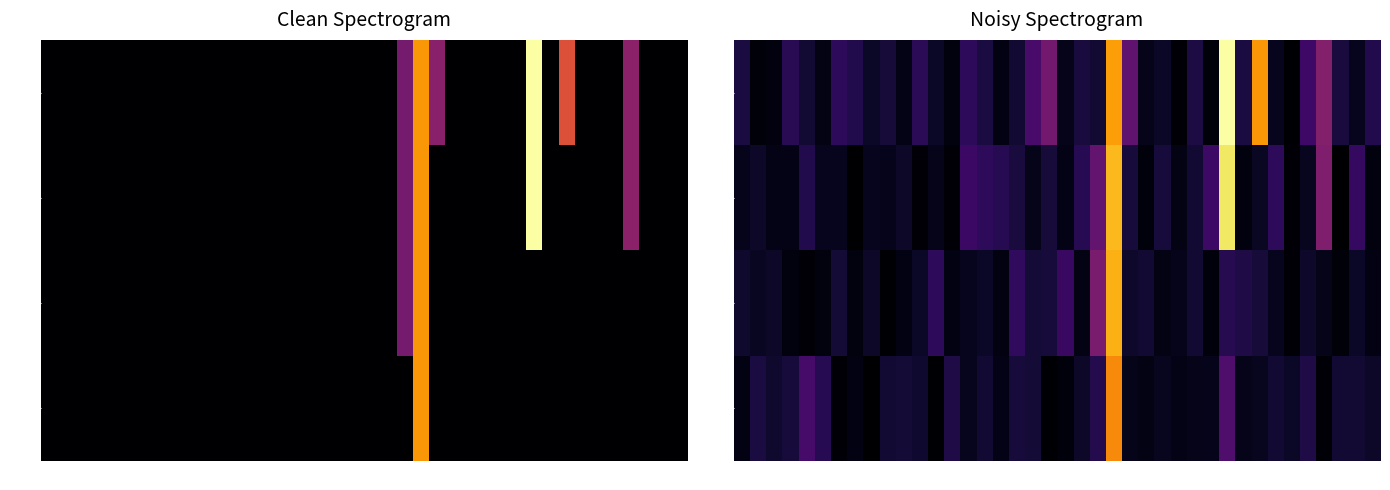

Which series changed the most between 17 and 36?

0.3